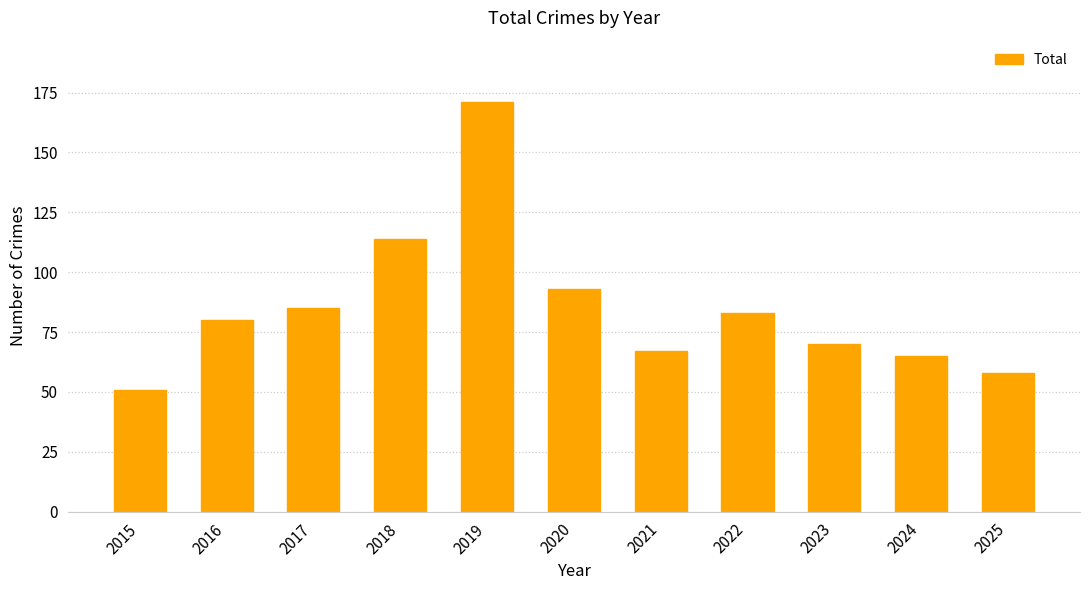

Reading right to left, list all the values displayed in this chart.

58	65	70	83	67	93	171	114	85	80	51